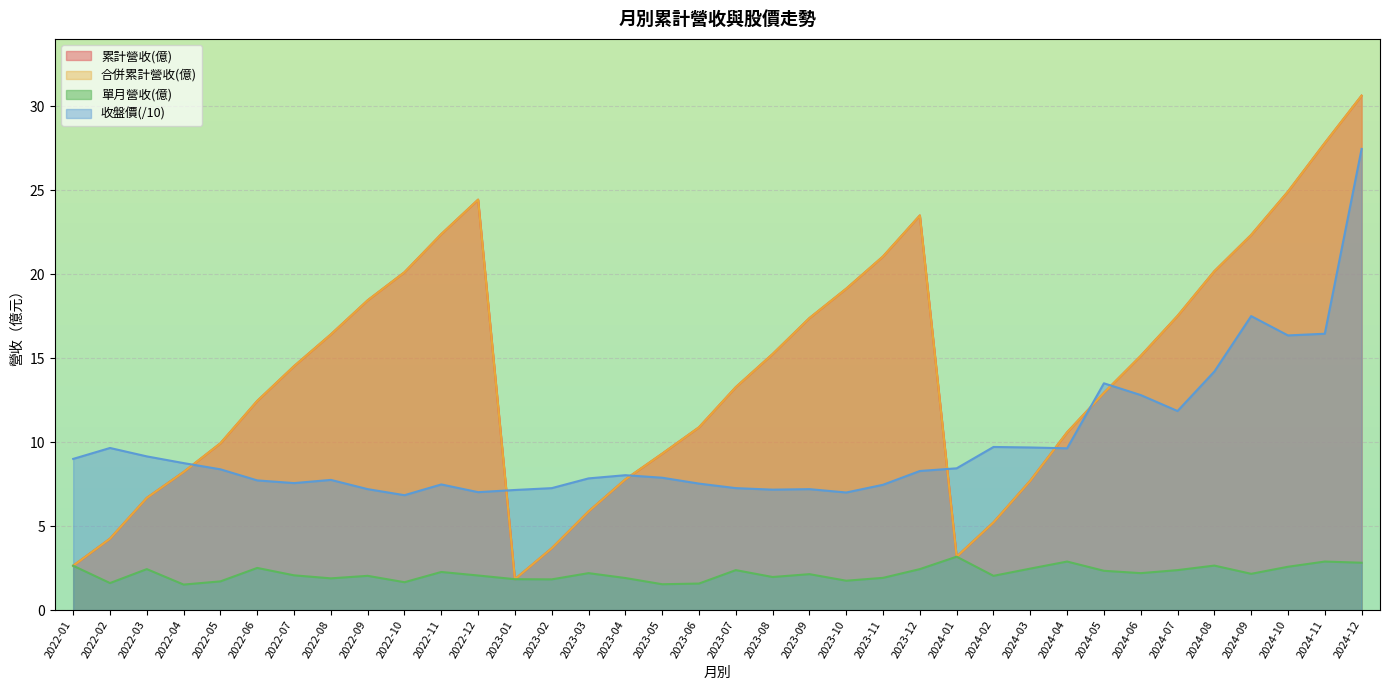

What is the maximum value for 累計營收(億)?

30.6